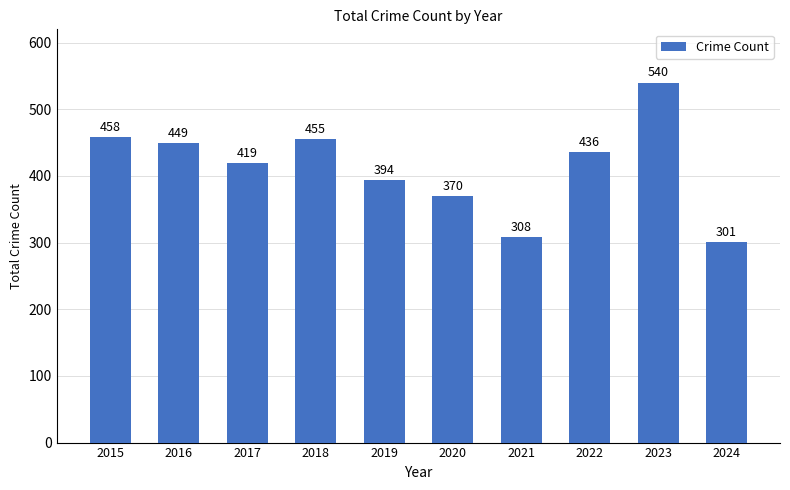

Are the bars grouped side by side (vs. stacked)?

No